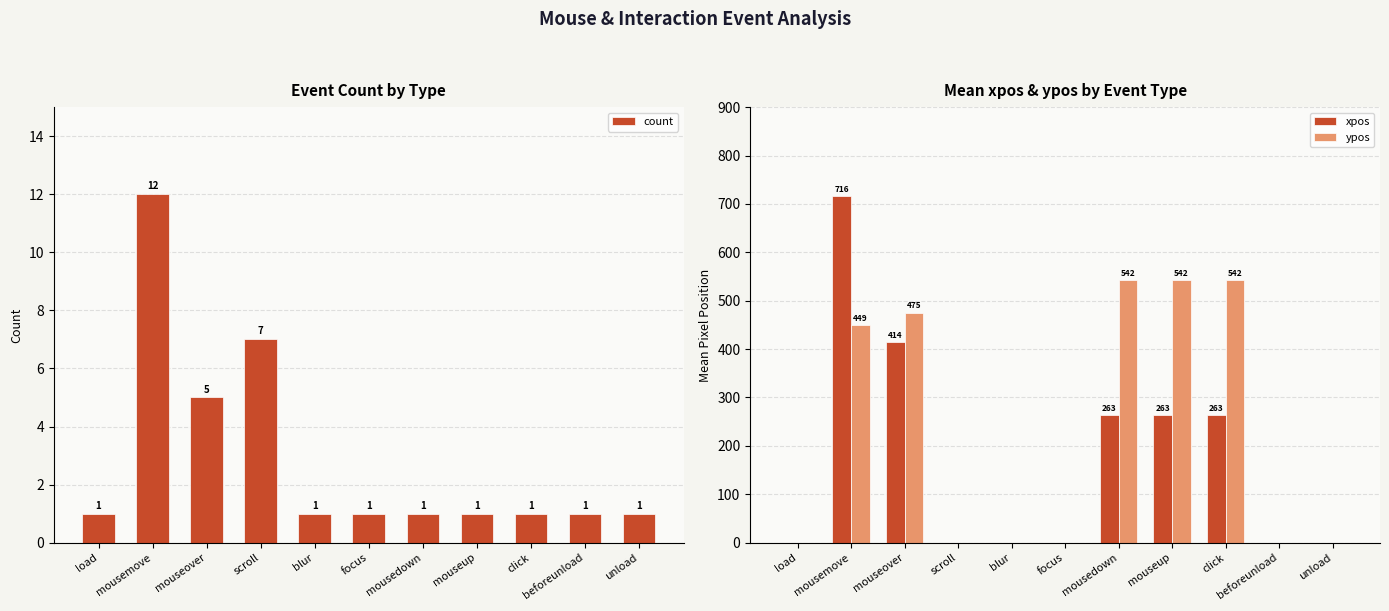

How many ypos values are between 0 and 542?

11